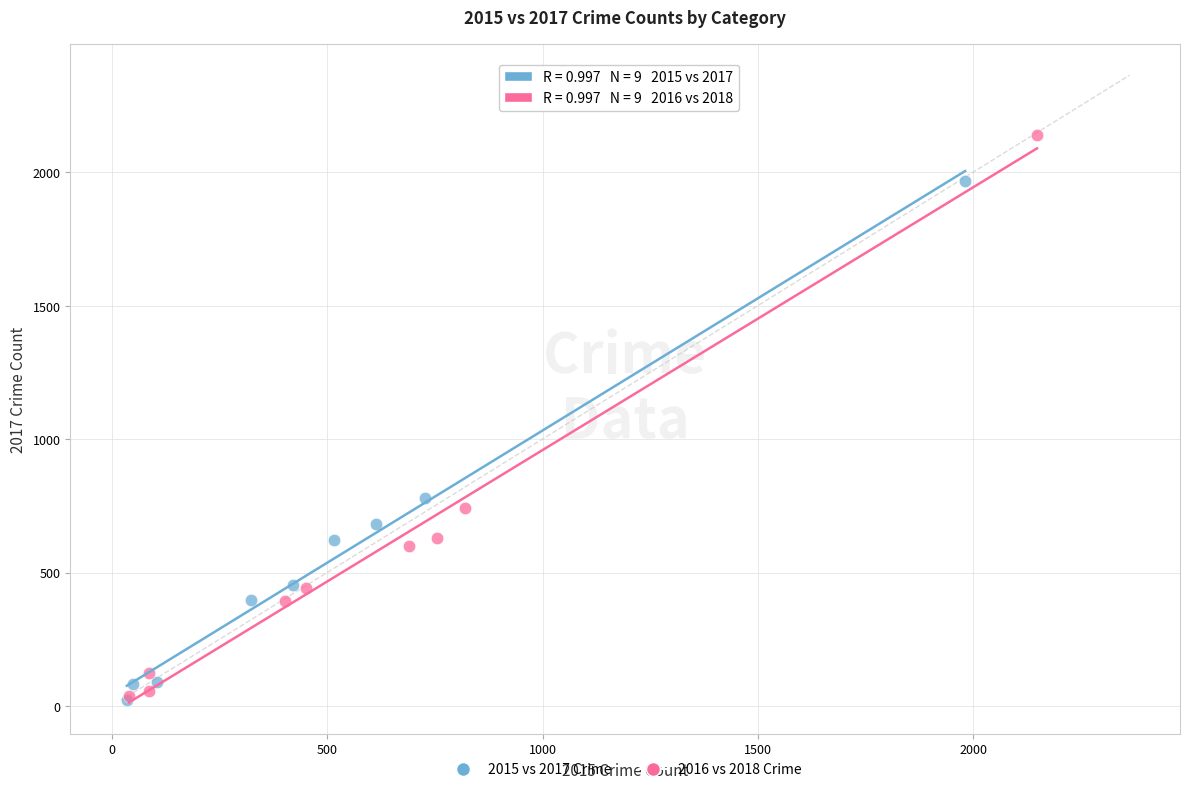

Which series reaches the maximum Y coordinate?

2016 vs 2018 Crime